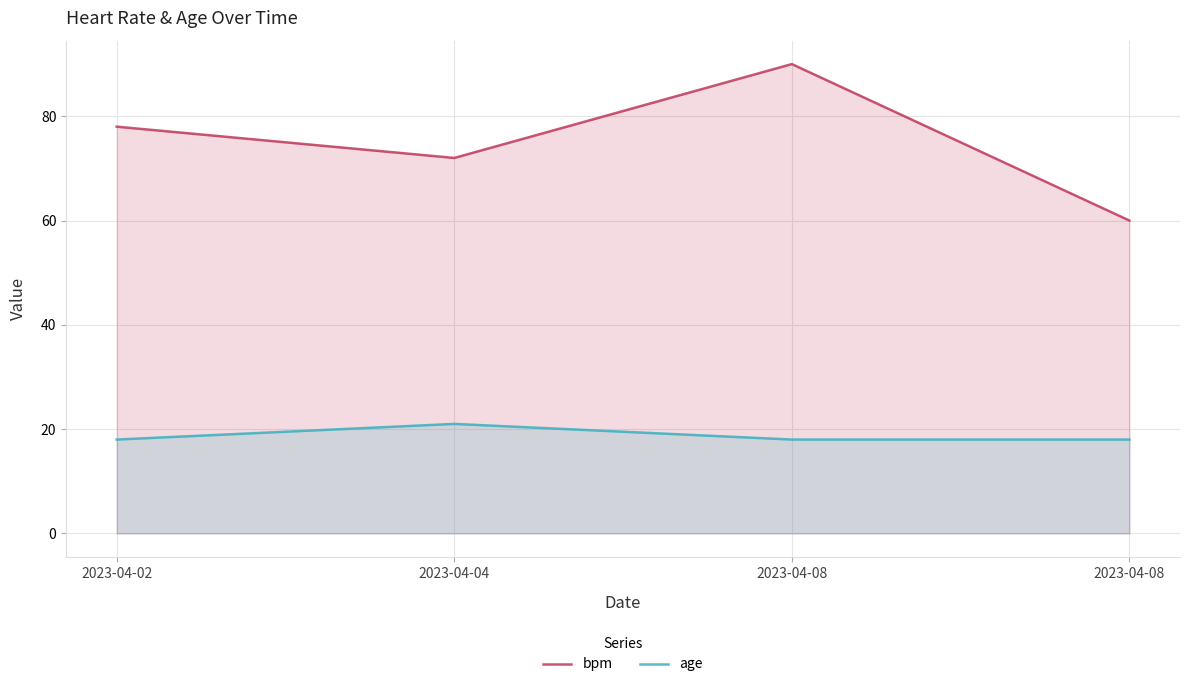

What is the value of the age point at the 4th from the left?

18